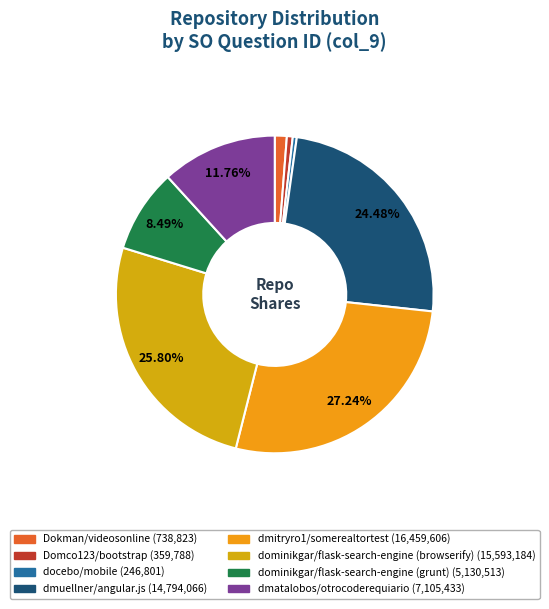

Approximately how many times larger is the value at dominikgar/flask-search-engine (browserify) compared to docebo/mobile?

63.2